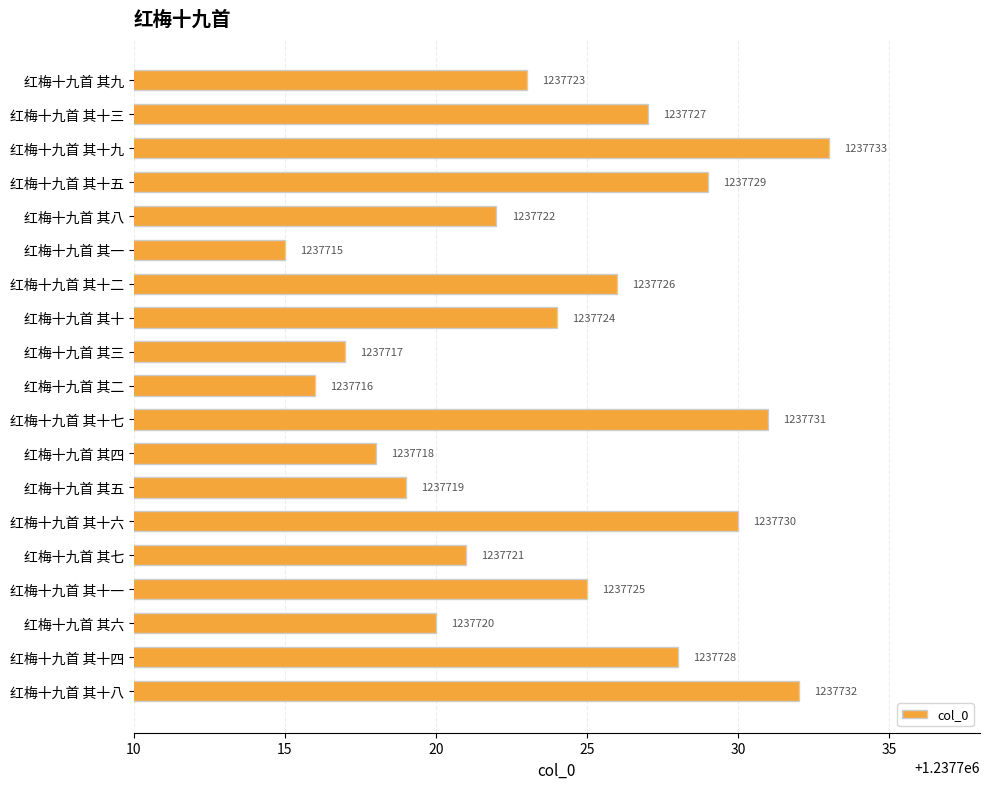

Rank the categories by value from highest to lowest.

红梅十九首 其十九, 红梅十九首 其十八, 红梅十九首 其十七, 红梅十九首 其十六, 红梅十九首 其十五, 红梅十九首 其十四, 红梅十九首 其十三, 红梅十九首 其十二, 红梅十九首 其十一, 红梅十九首 其十, 红梅十九首 其九, 红梅十九首 其八, 红梅十九首 其七, 红梅十九首 其六, 红梅十九首 其五, 红梅十九首 其四, 红梅十九首 其三, 红梅十九首 其二, 红梅十九首 其一